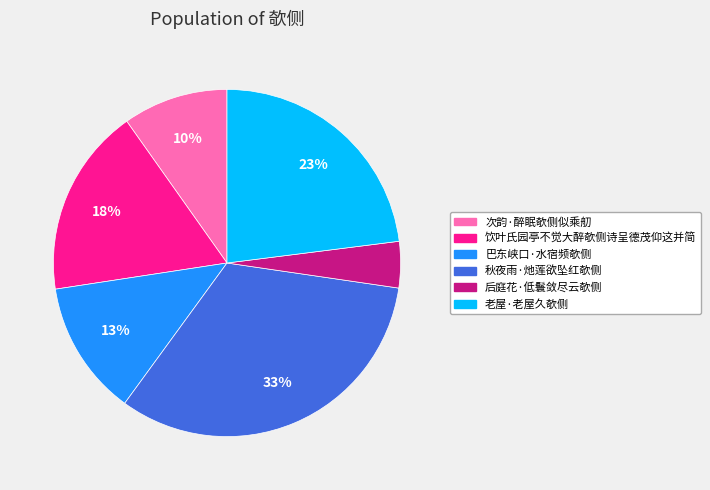

Is there any slice that represents more than half of the pie?

No